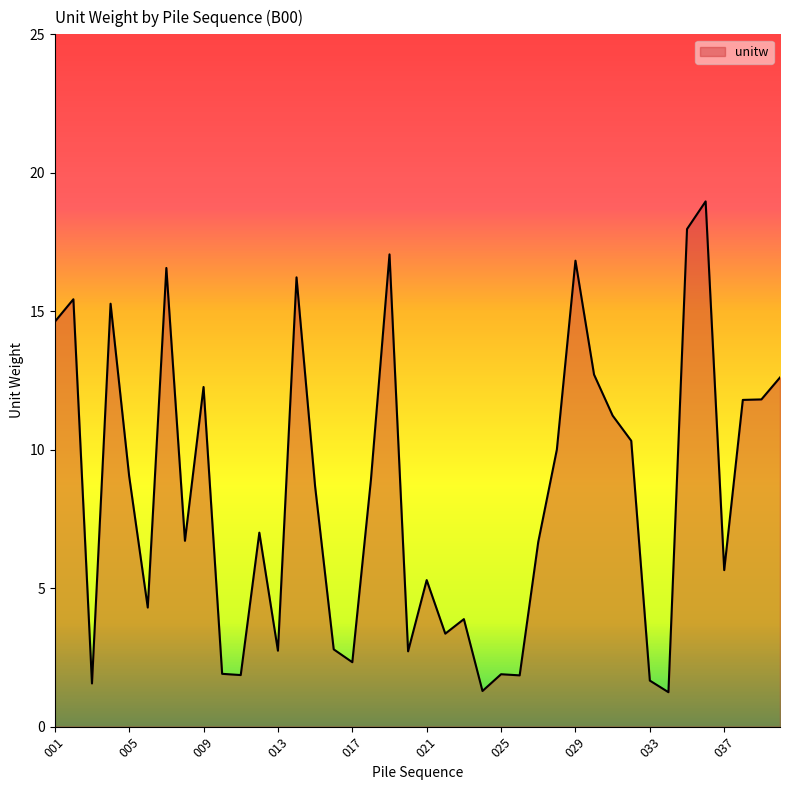

What is the difference between the second highest and second lowest values?

16.7